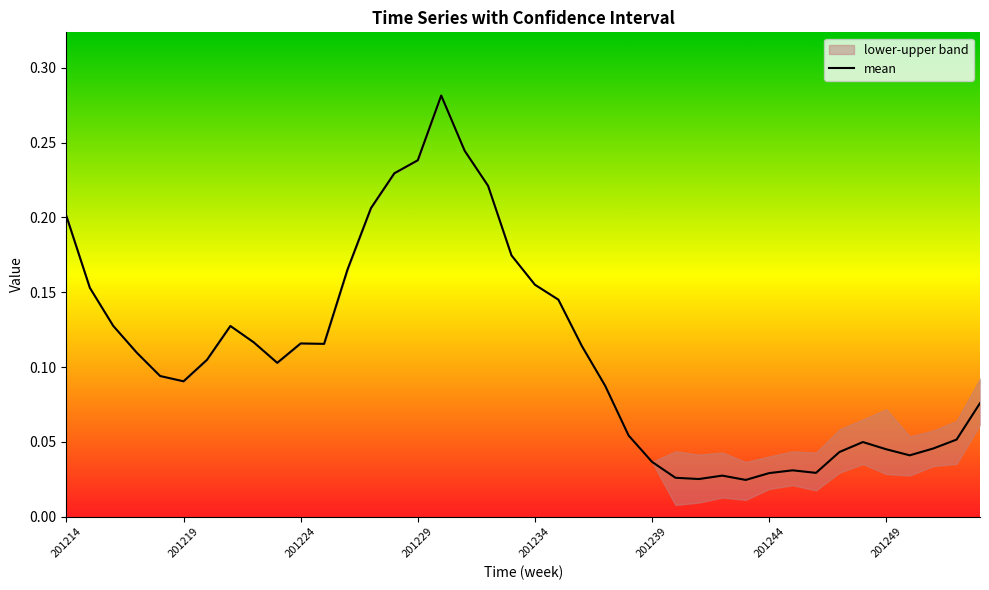

Does the chart have visible grid lines?

No